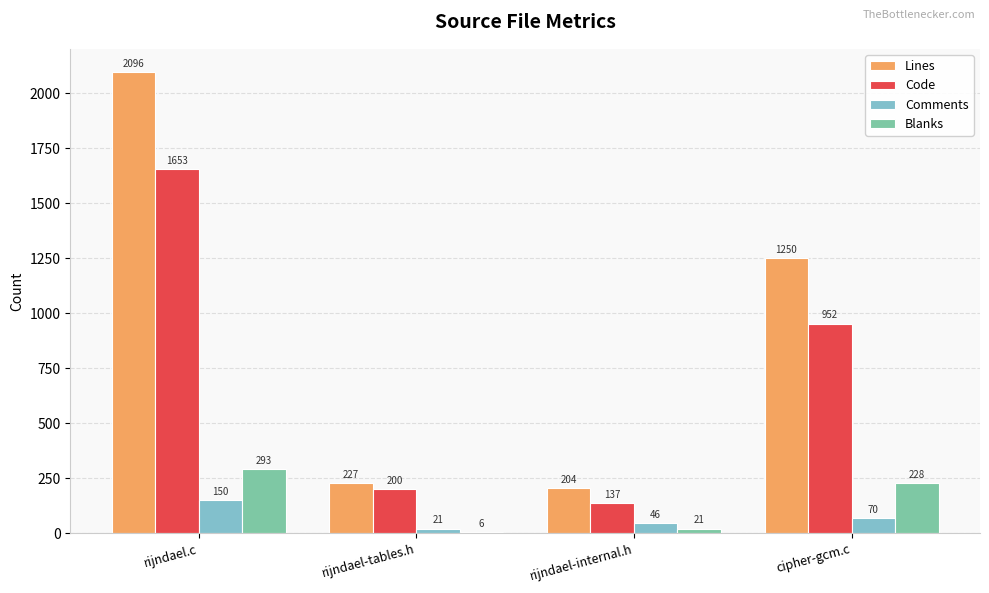

What is the greatest value displayed?

2096